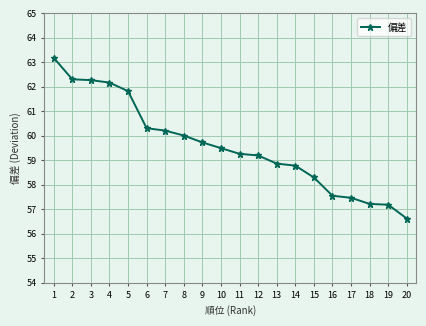

Does the chart display data point markers on the line(s)?

Yes